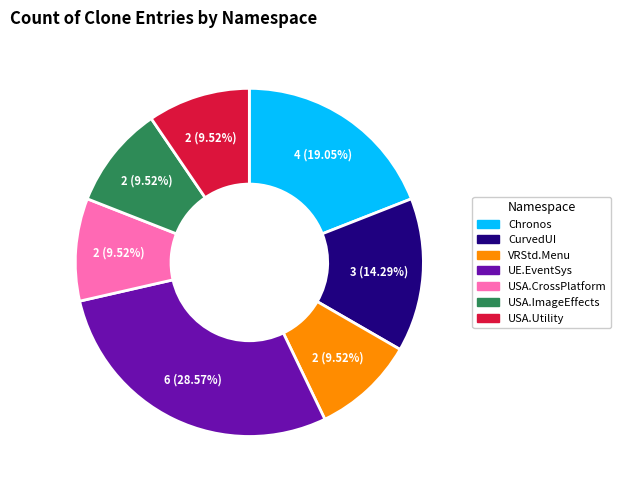

Is there a majority slice in this chart?

No